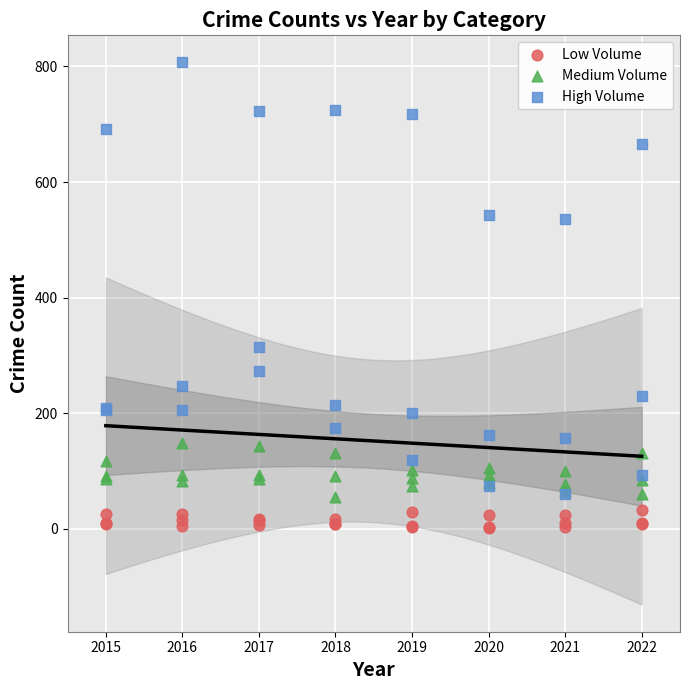

Which series has the widest spread of Y values?

High Volume